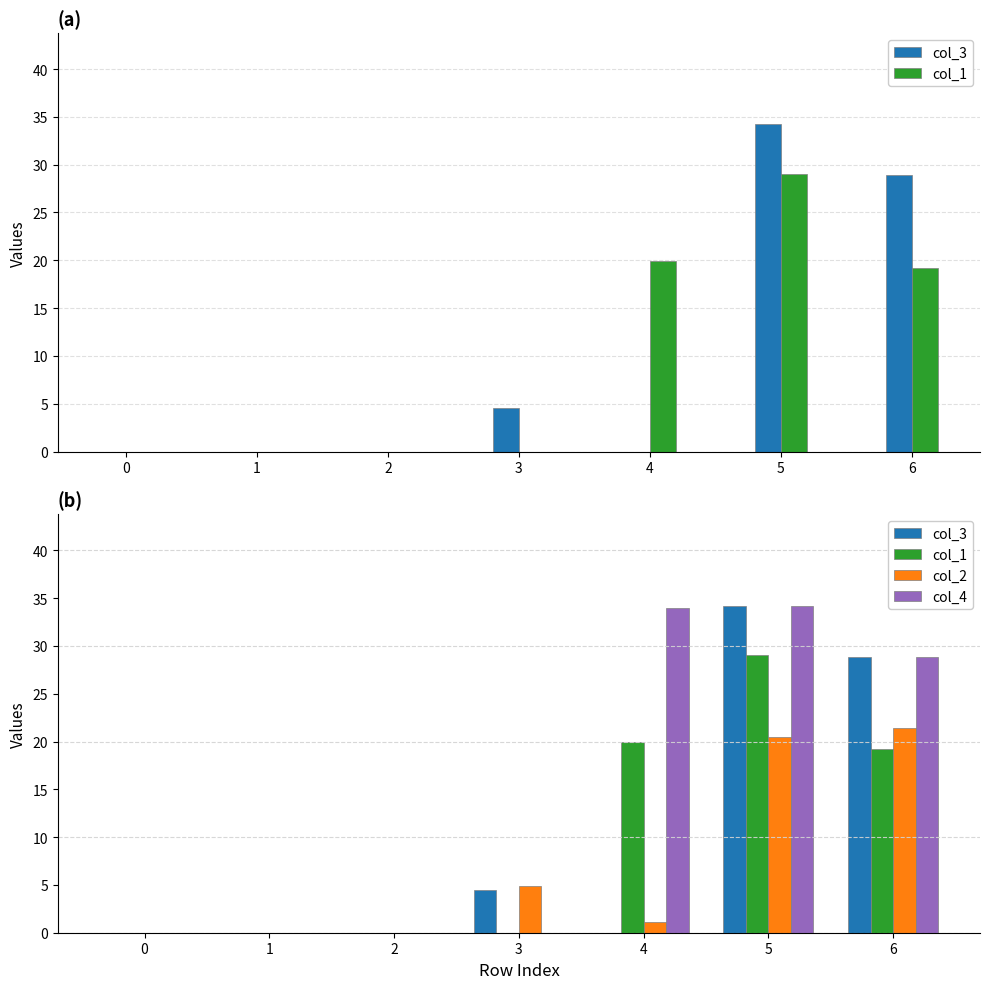

Reading left to right, what are all the values shown in this chart?

col_3: 0=0.0	1=0.0	2=0.0	3=4.5	4=0.0	5=34.2	6=28.9
col_1: 0=0.0	1=0.0	2=0.0	3=0.0	4=19.9	5=29.0	6=19.2
col_2: 0=0.0	1=0.0	2=0.0	3=4.9	4=1.2	5=20.4	6=21.4
col_4: 0=0.0	1=0.0	2=0.0	3=0.0	4=34.0	5=34.2	6=28.9